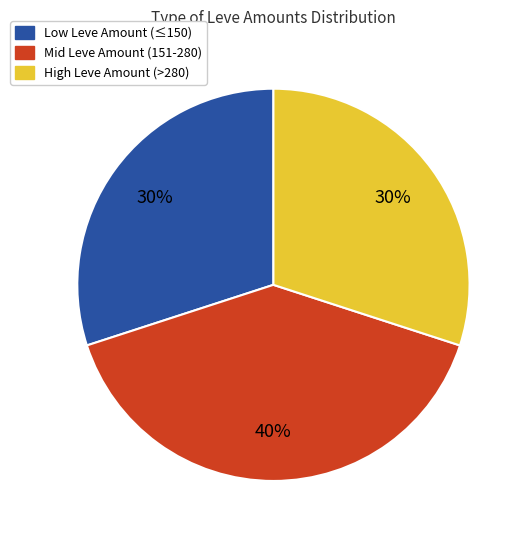

To the nearest percent, what is the difference between the largest and smallest slice percentages?

10%